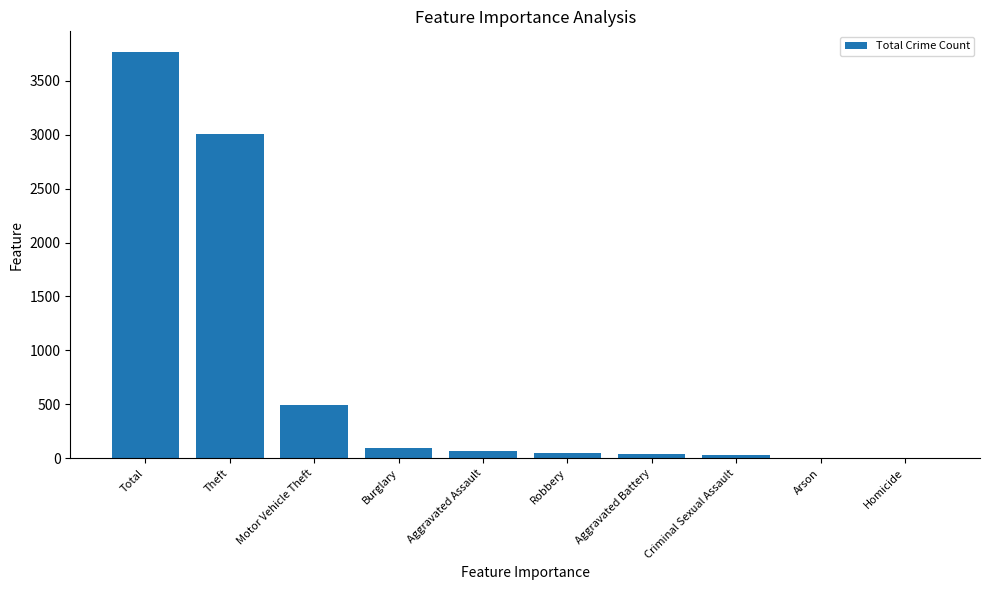

Where is the data nearest to the value 1885?

Theft